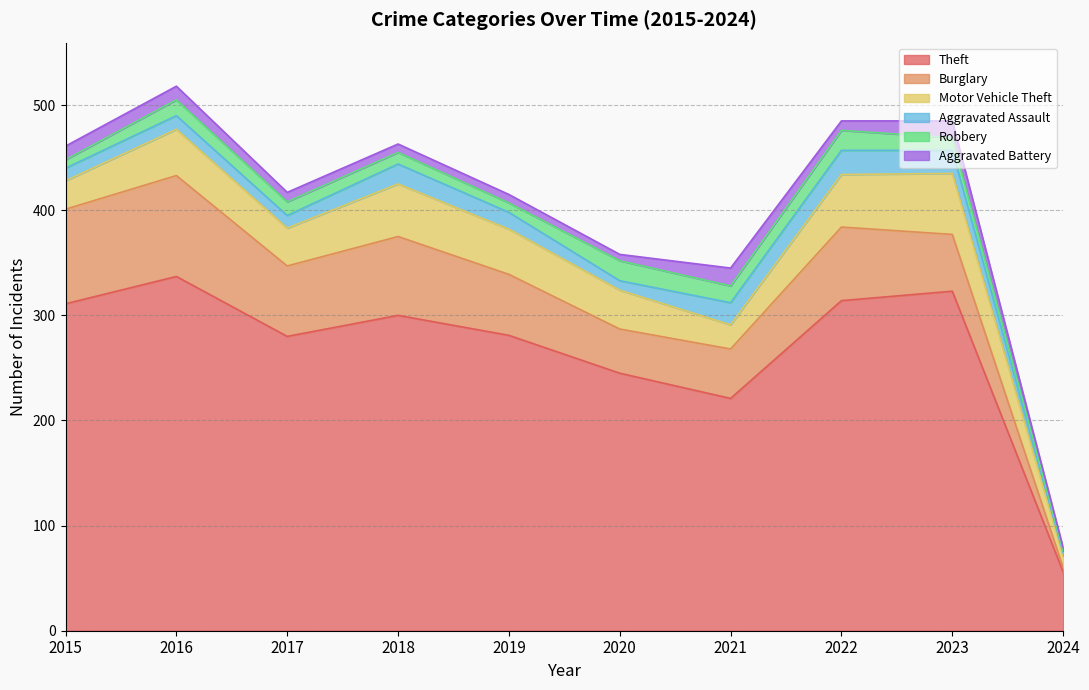

How many data points does each series have?

10